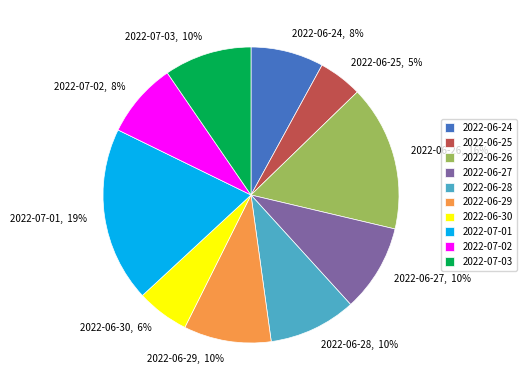

To the nearest percent, what portion does 2022-06-30 represent?

6%